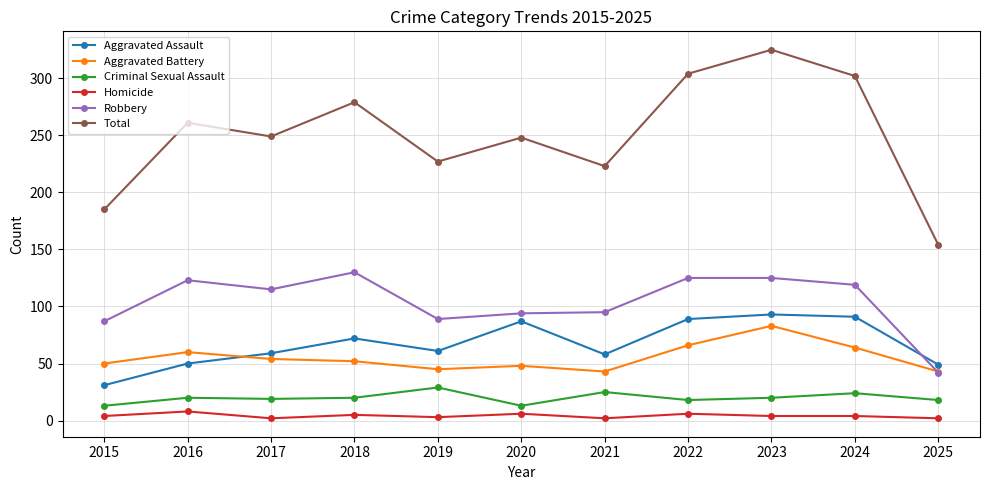

What is the highest value of the Robbery series?

130